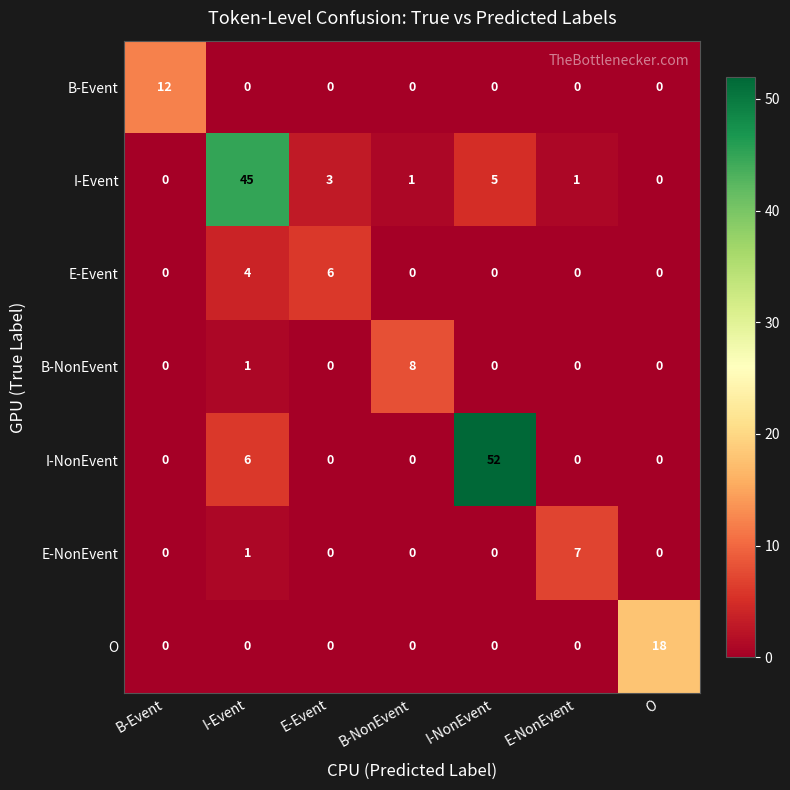

The value of B-Event at I-NonEvent is 0. True or false?

True